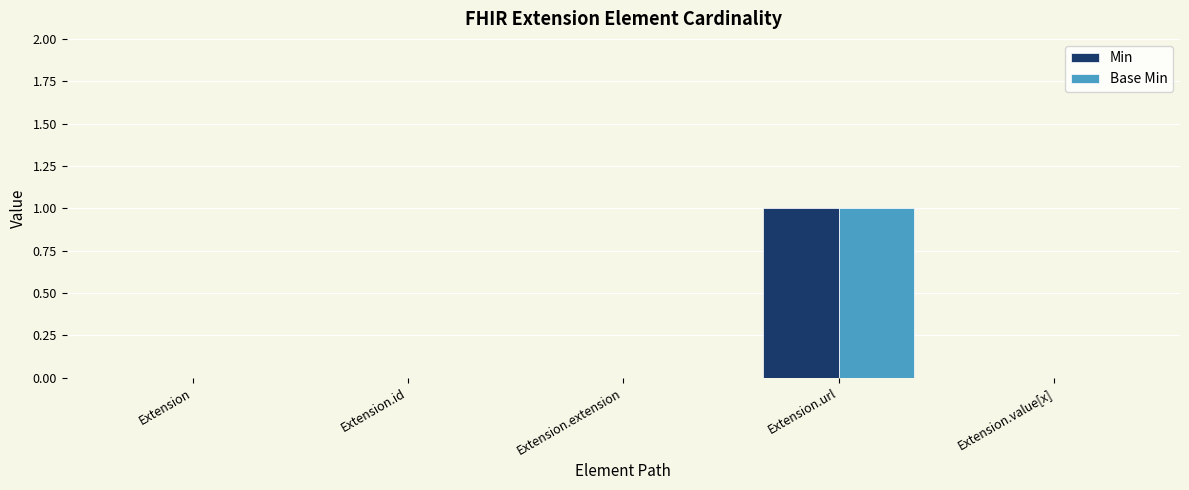

Read the Min value at Extension.url.

1